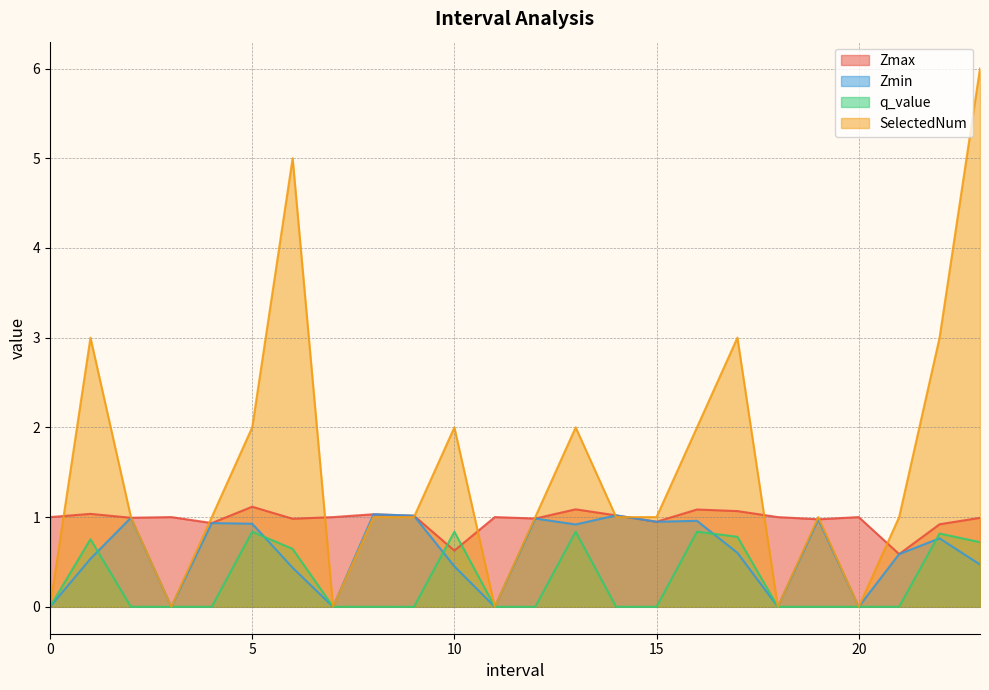

What is the difference between the maximum and minimum values in the Zmin series?

1.0